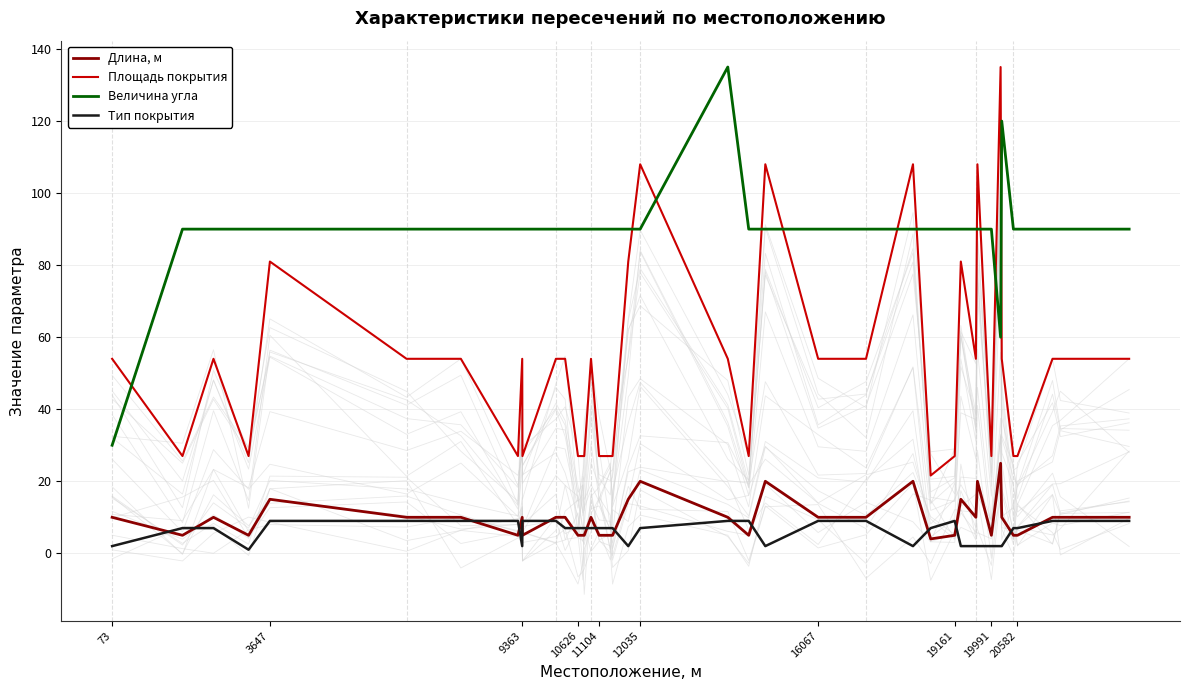

The value of Площадь покрытия at 10626 is 11.2. True or false?

False